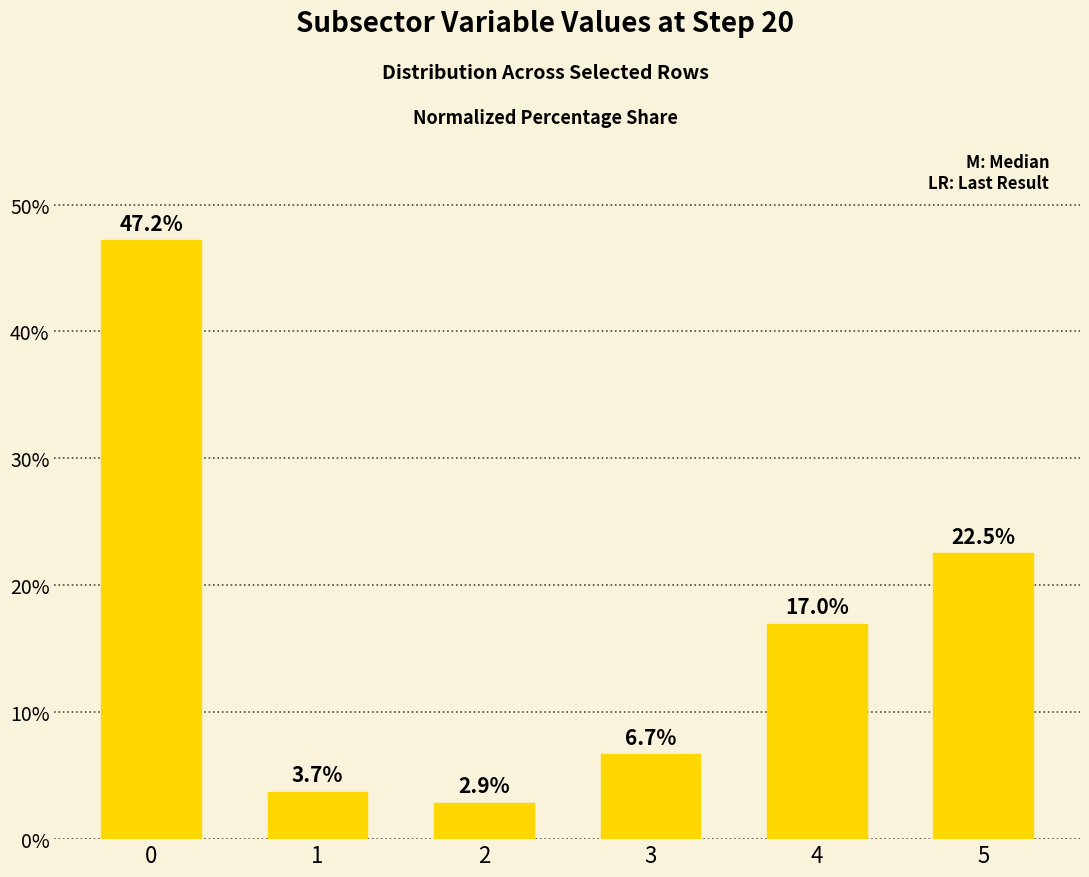

What is the smallest value displayed?

2.9